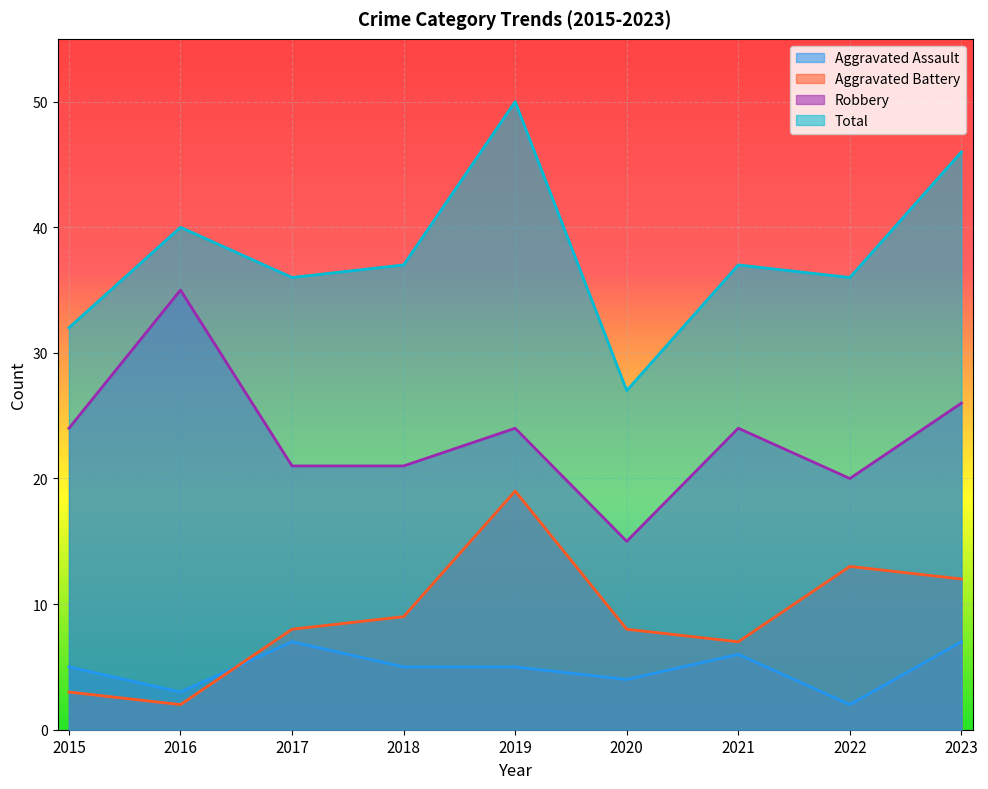

What are all the series names shown in the legend?

Aggravated Assault, Aggravated Battery, Robbery, Total